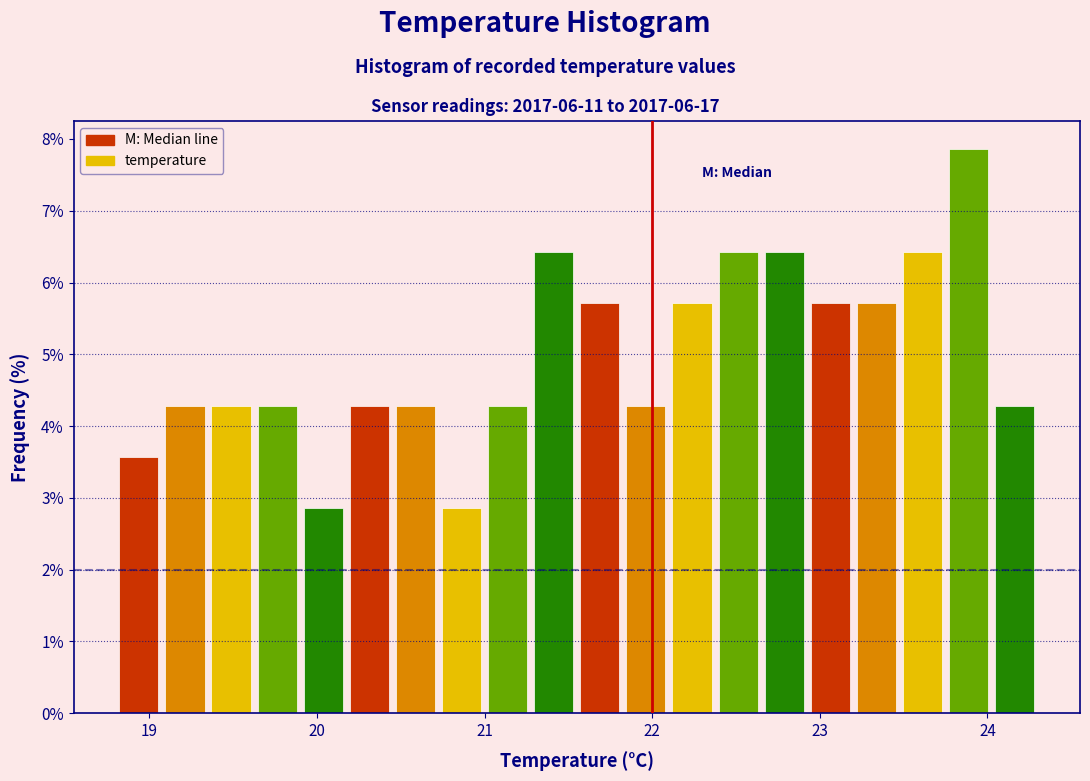

Around what value on the x-axis is the tallest bar? Give the approximate position of its centre, as read against the axis.

23.9